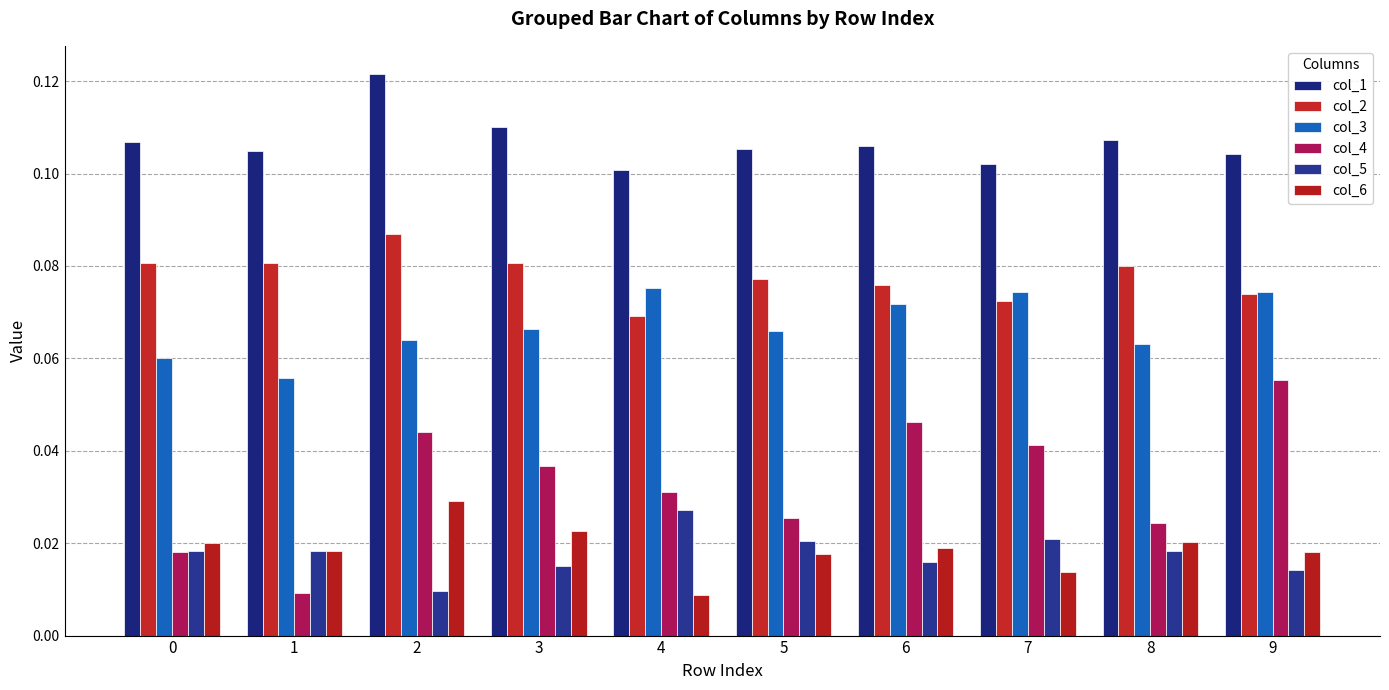

How many groups of bars are there?

10